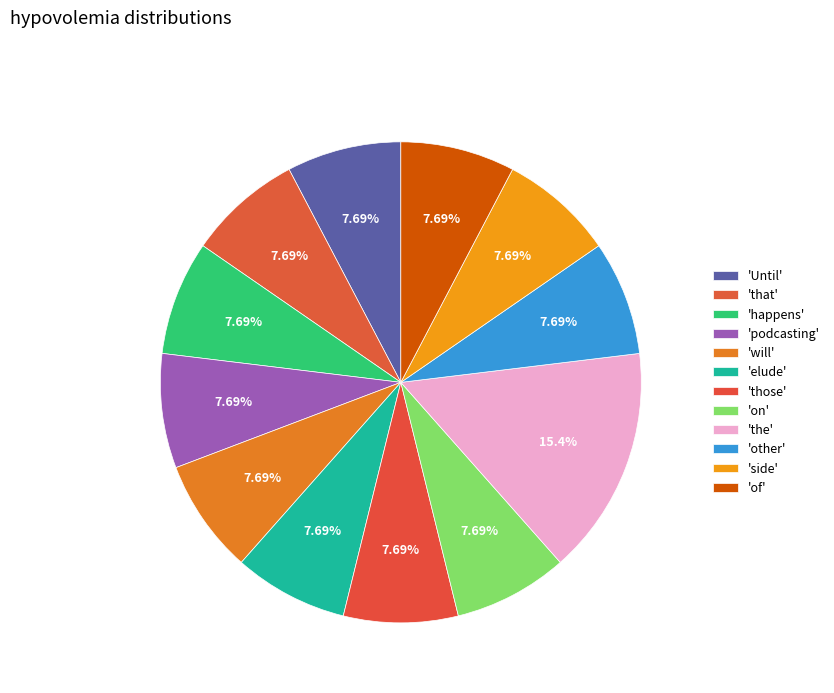

How many segments does this pie chart have?

12